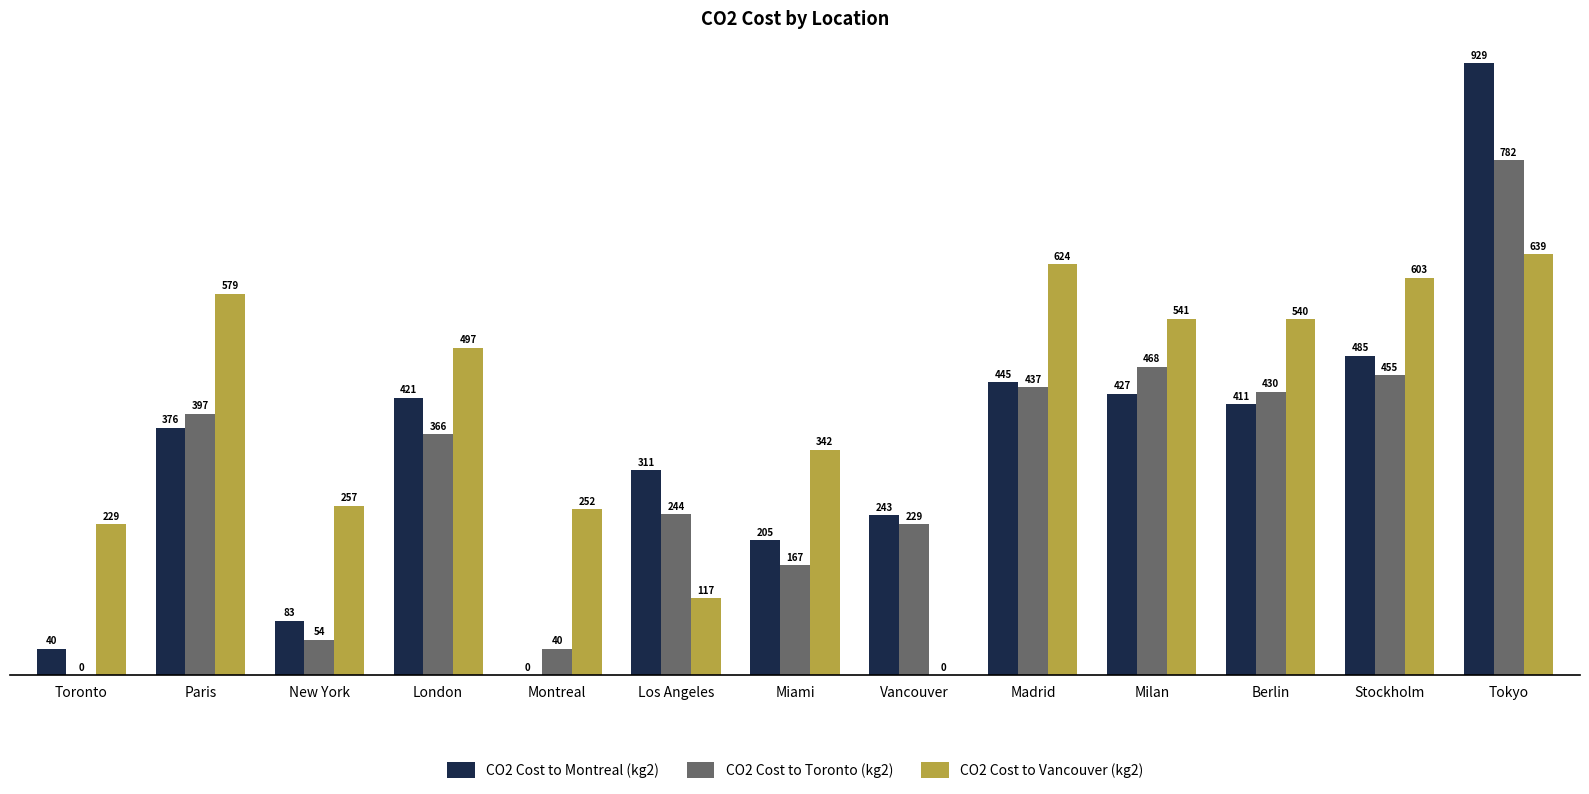

At which label does CO2 Cost to Toronto (kg2) reach its peak?

Tokyo